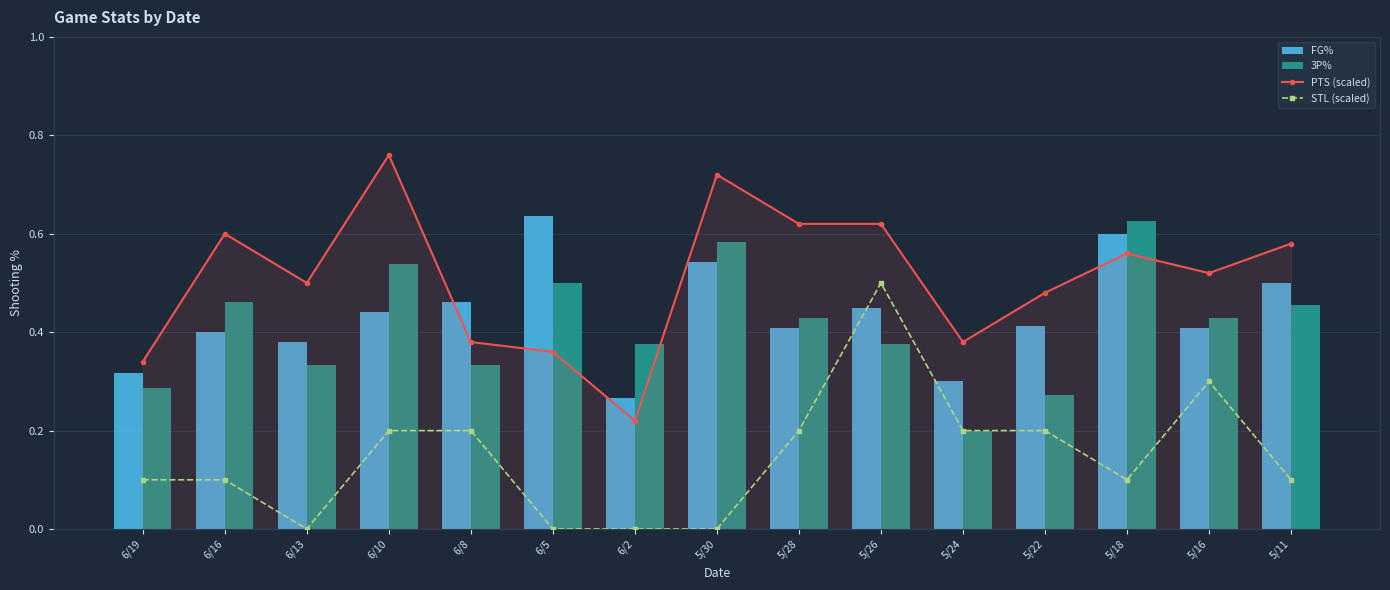

Is the value of PTS (scaled) at 5/24 greater than the value of 3P% at 5/18?

No